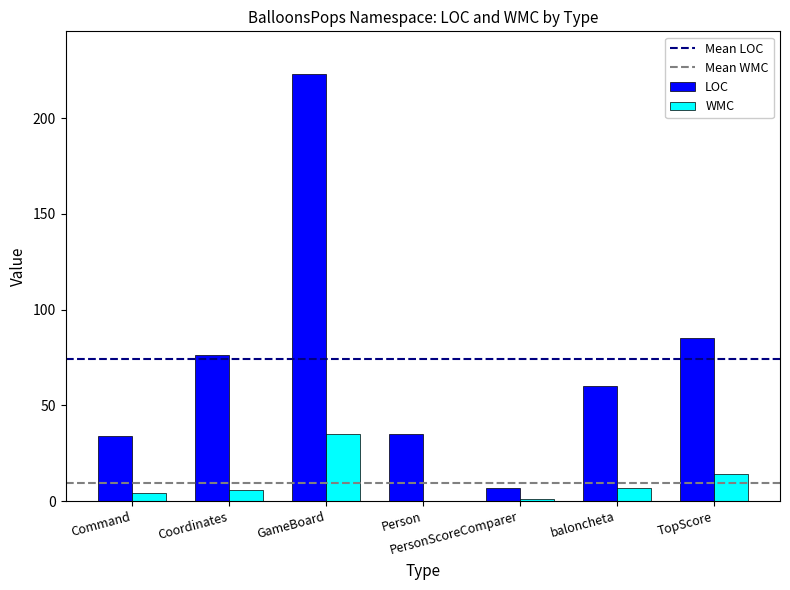

What is the sum of all WMC values?

67